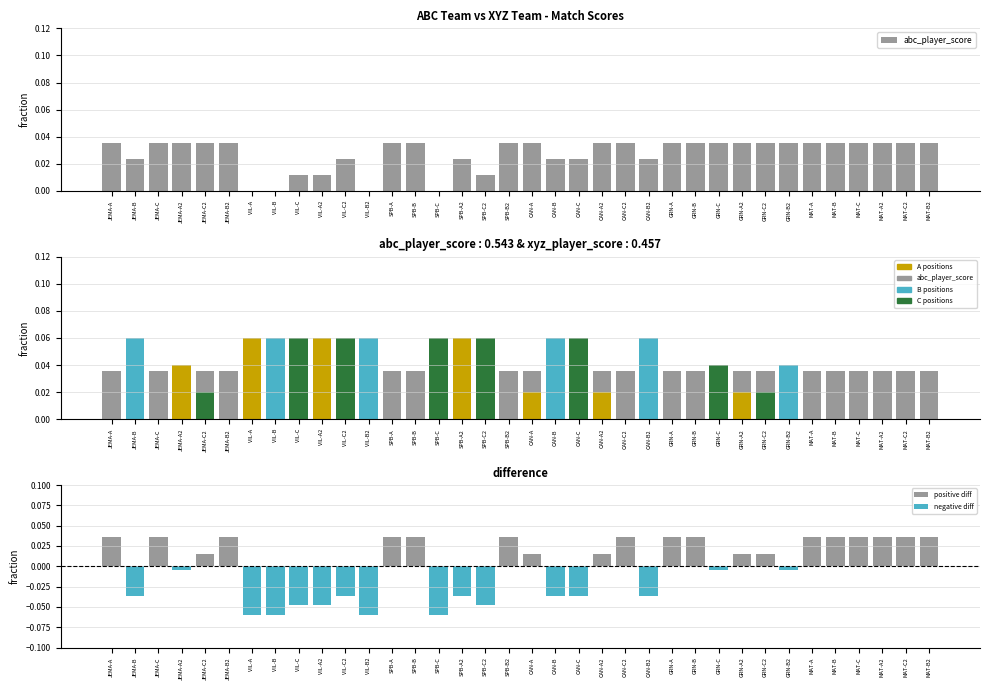

Between JEMA-B2 and GRN-B, which is larger?

JEMA-B2